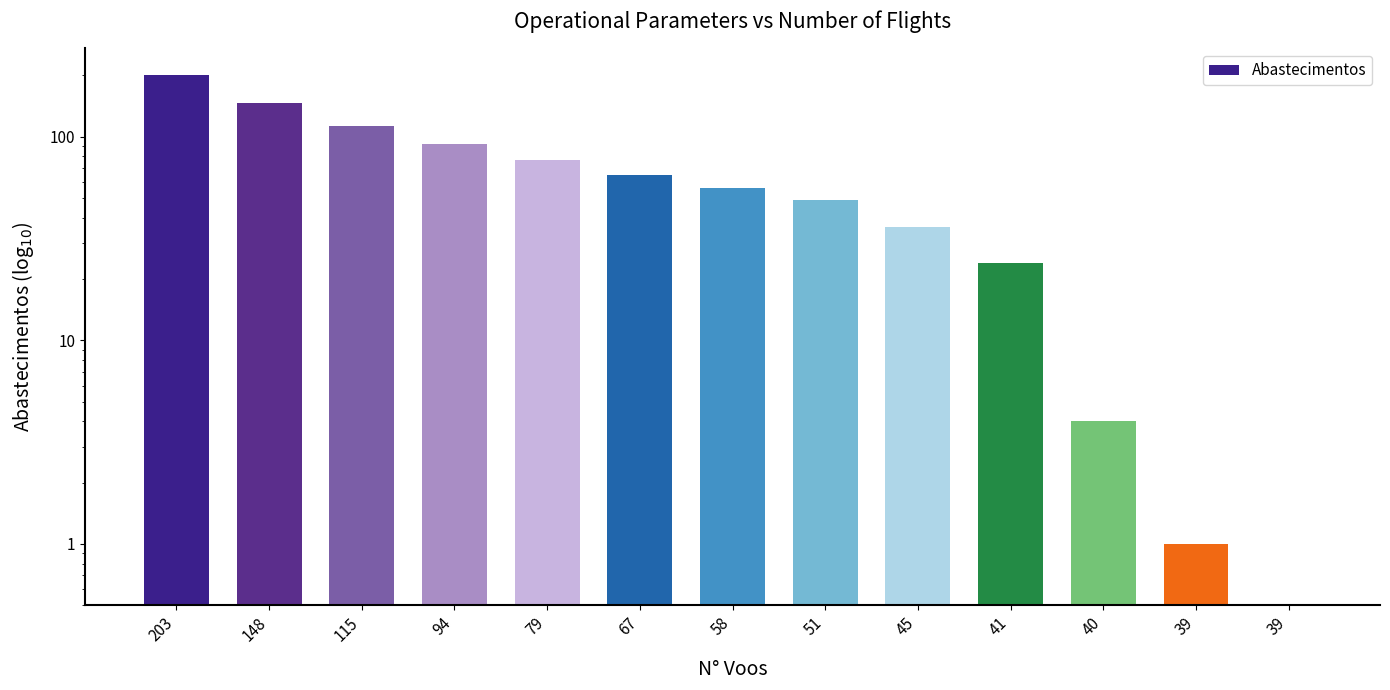

The value at 51 is 49.0. True or false?

True